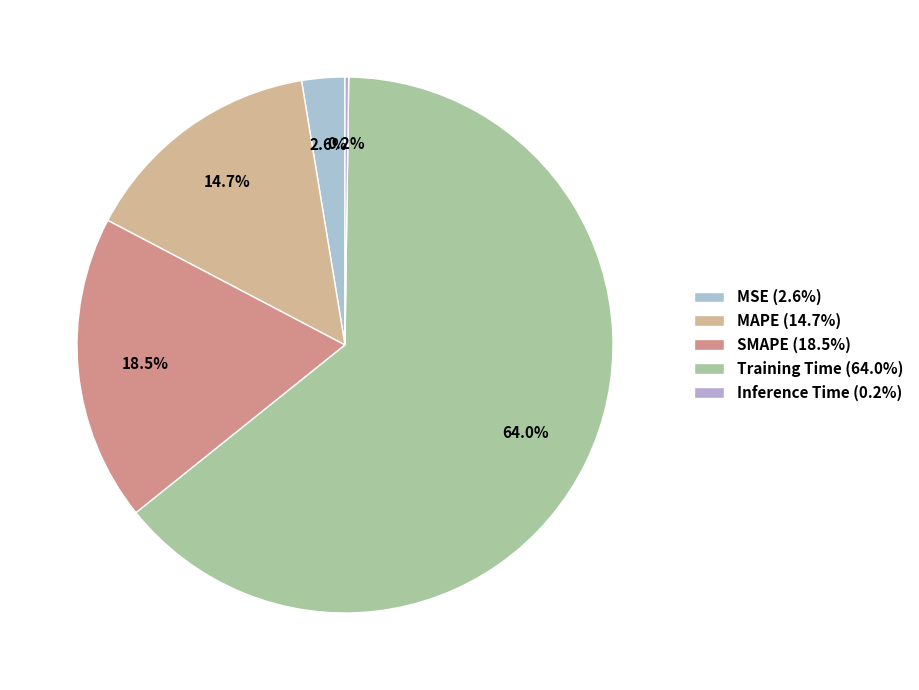

What percentage do MAPE and Inference Time together represent?

14.9%